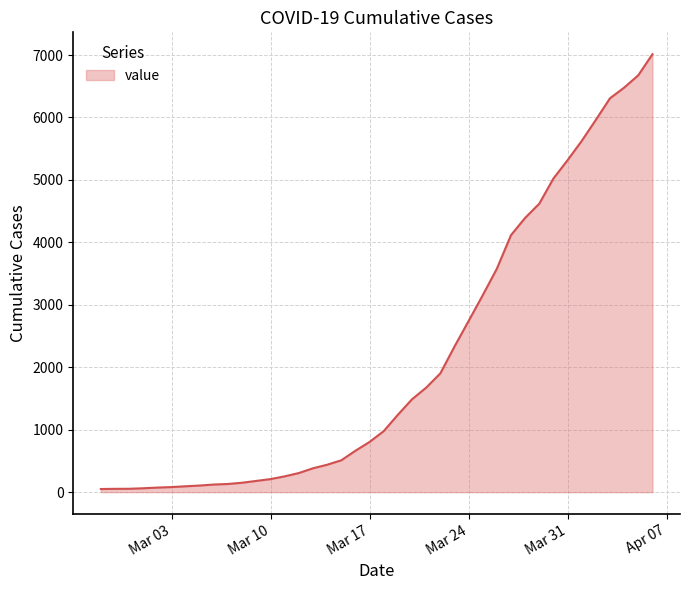

What is the difference between the maximum and minimum values?

6963